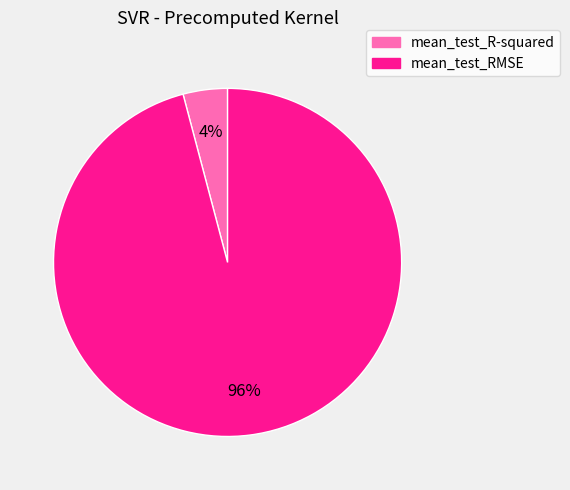

What is the majority slice?

mean_test_RMSE